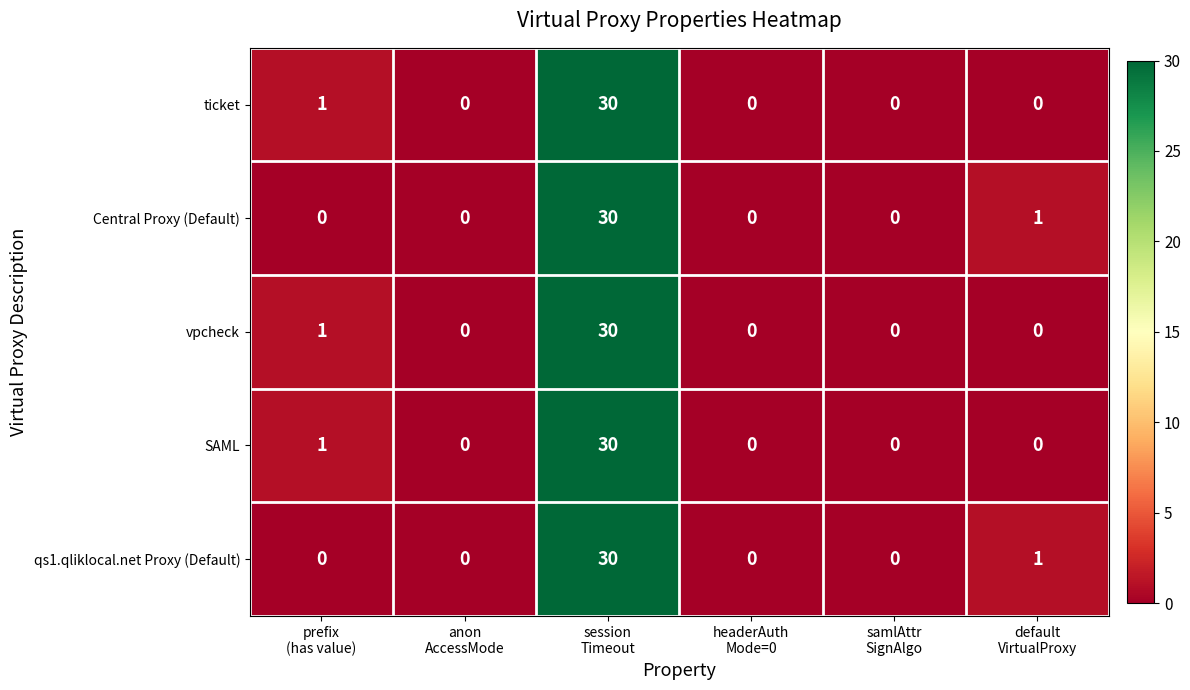

What is the greatest value displayed?

30